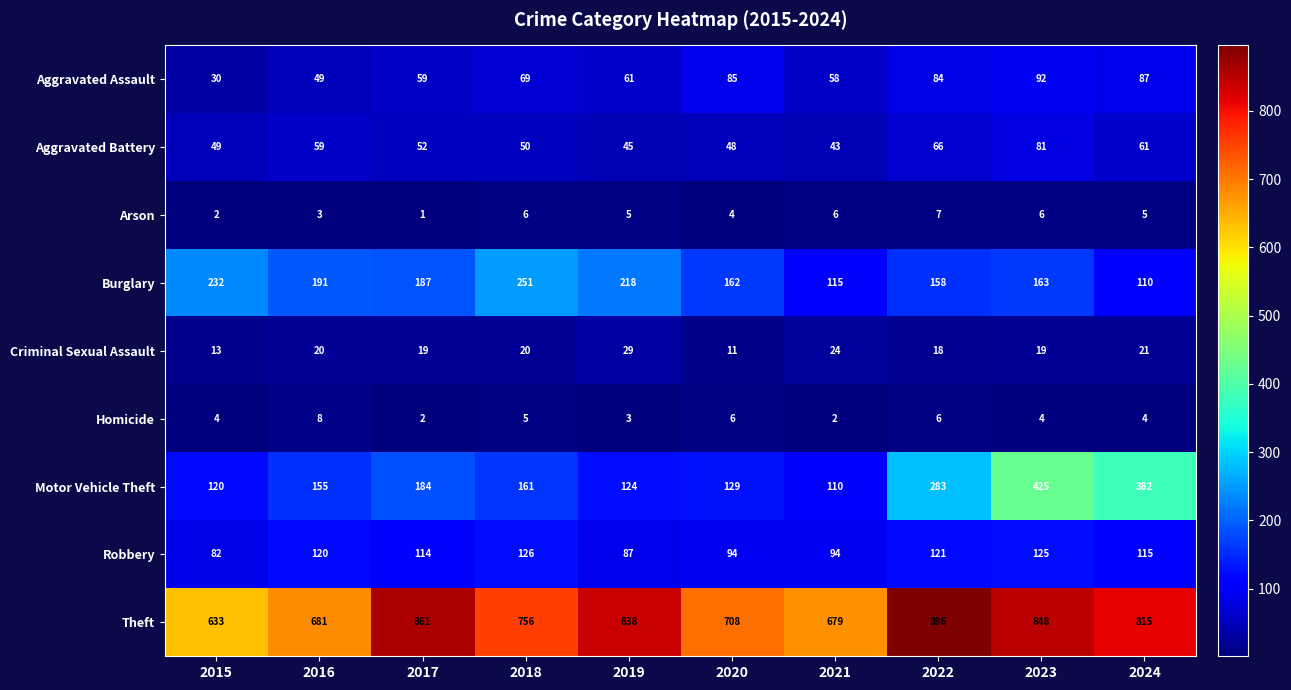

At which label is Theft closest to 764?

2018